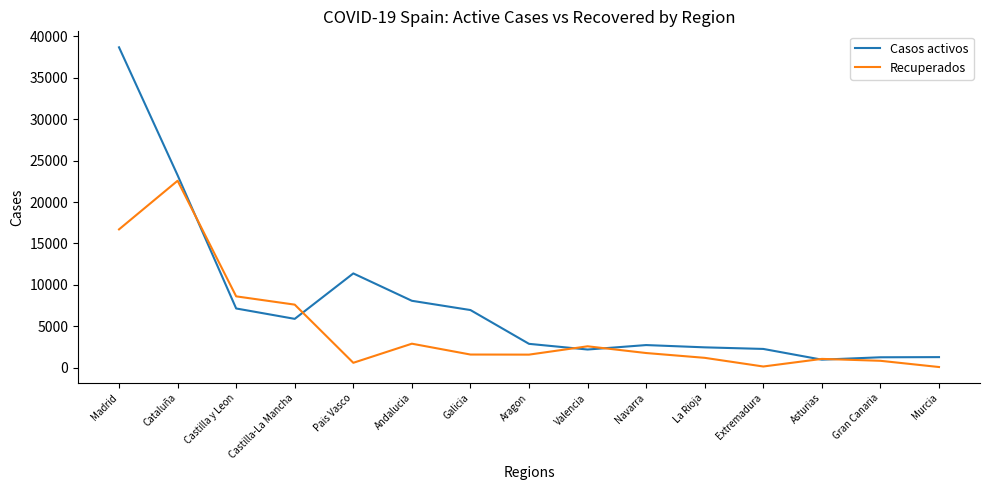

Which series changed the most between Galicia and Extremadura?

Casos activos